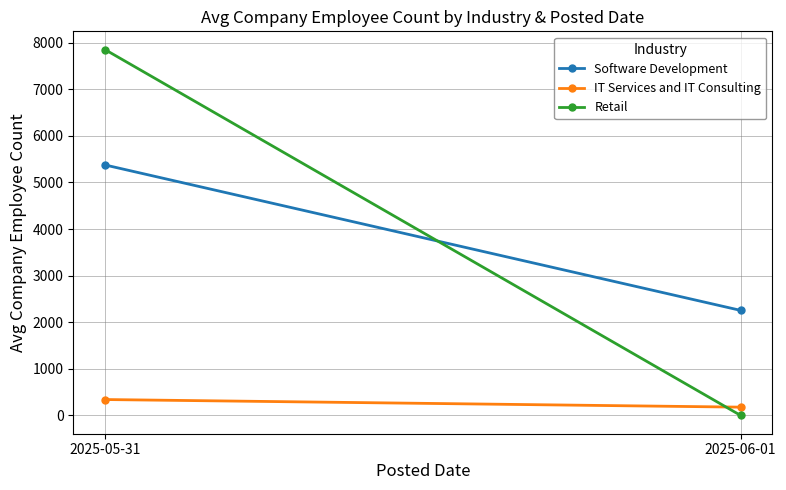

Is the value of IT Services and IT Consulting at 2025-05-31 greater than the value of Software Development at 2025-05-31?

No